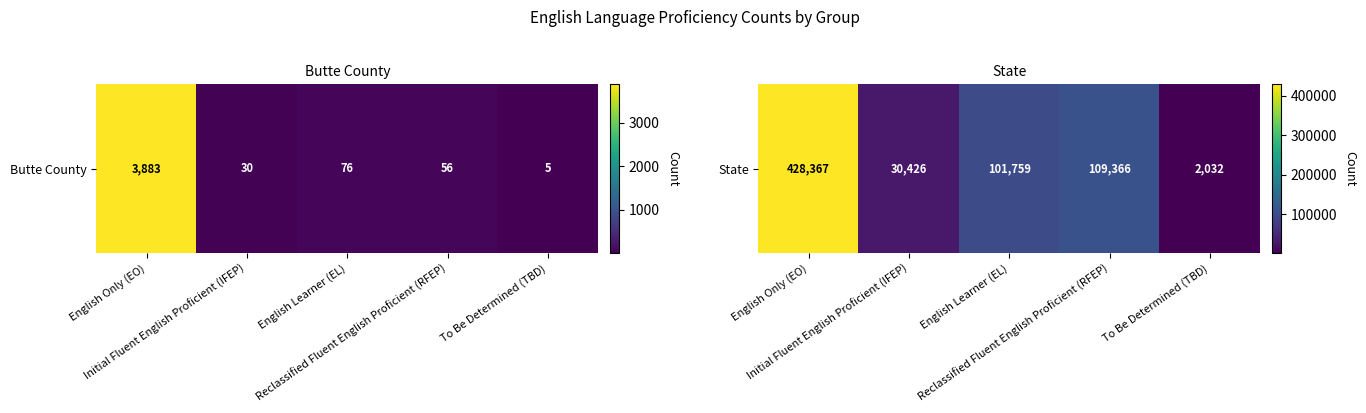

How many data points does each series have?

5